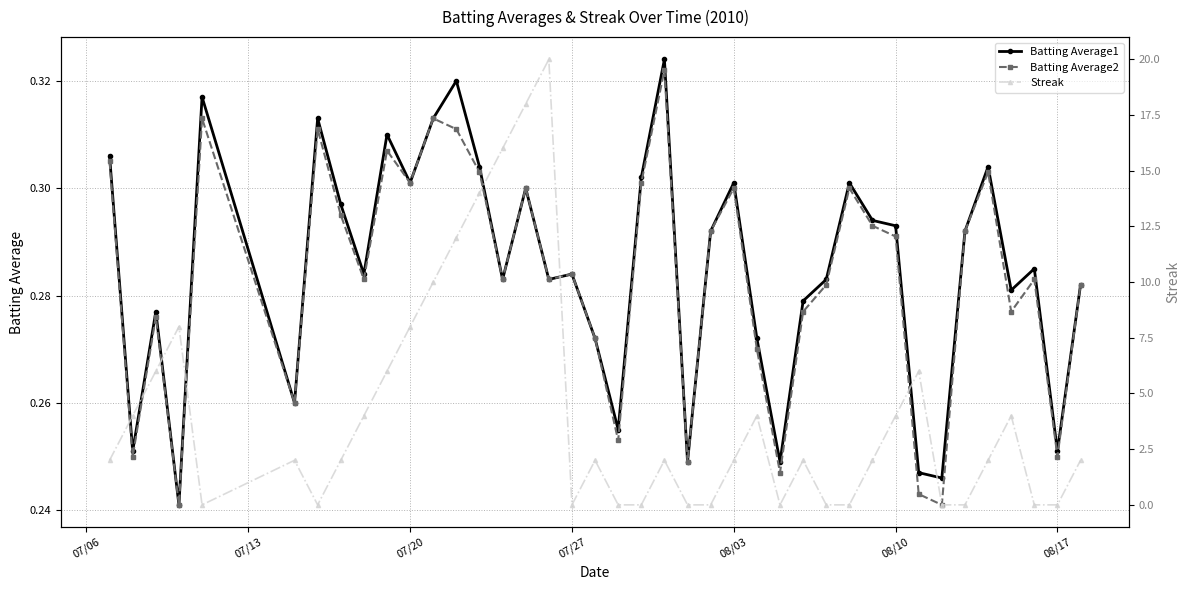

True or false: Batting Average2 and Batting Average1 cross at least once.

False